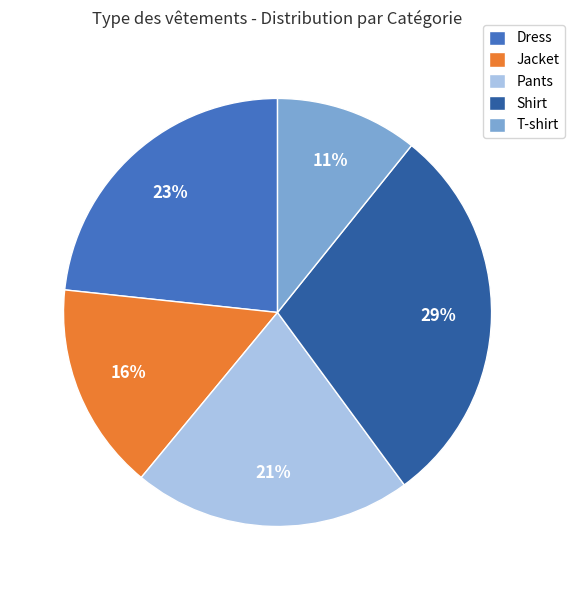

Do Pants and Jacket together represent more than half of the pie?

No